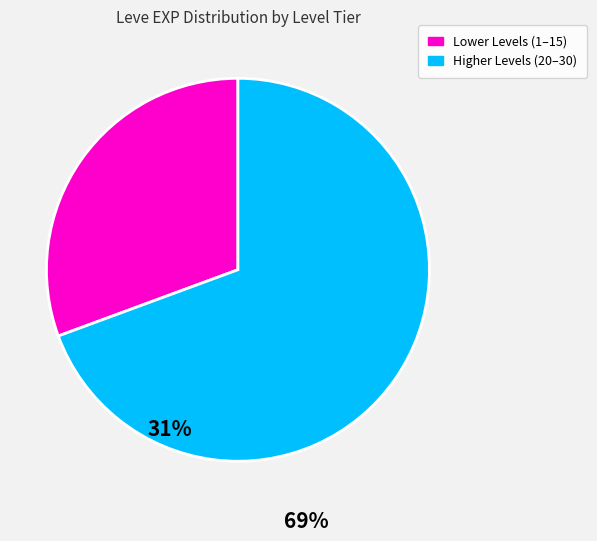

How many segments does this pie chart have?

2